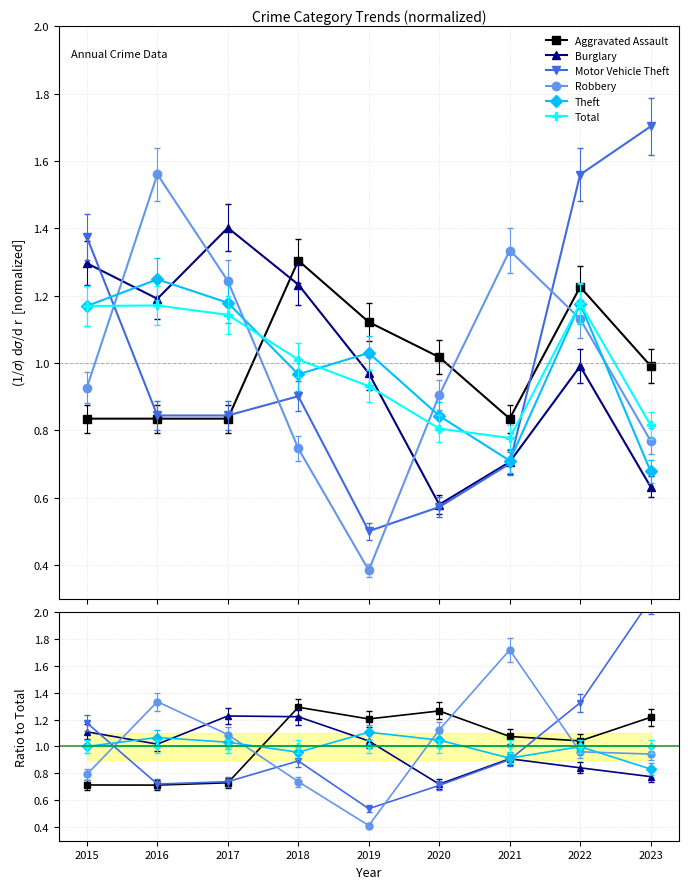

What is the greatest value displayed?

2.1